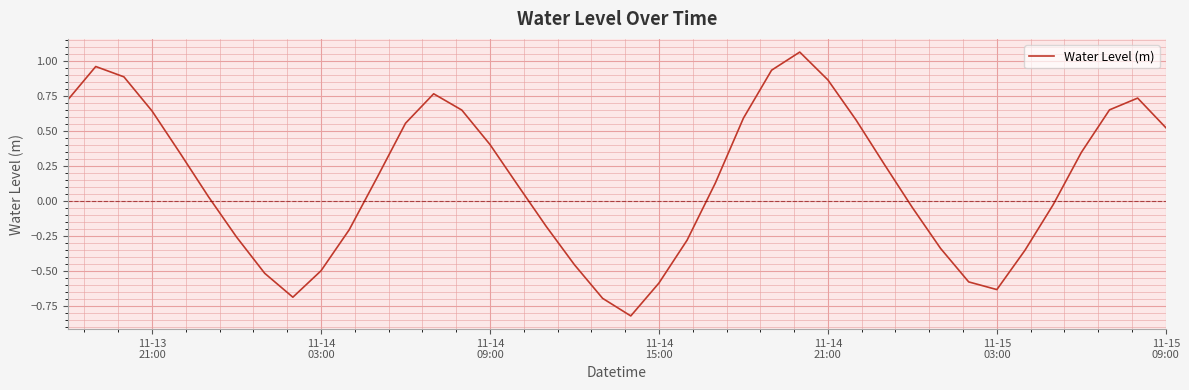

What is the difference between the maximum and minimum values?

1.9